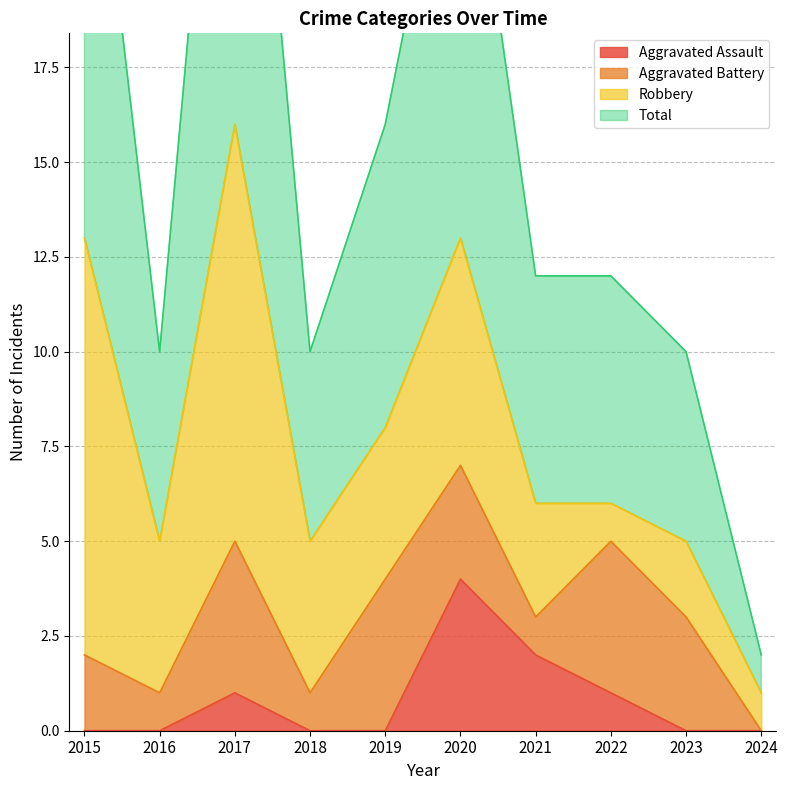

The Aggravated Assault series shows 0 at 2017. True or false?

False